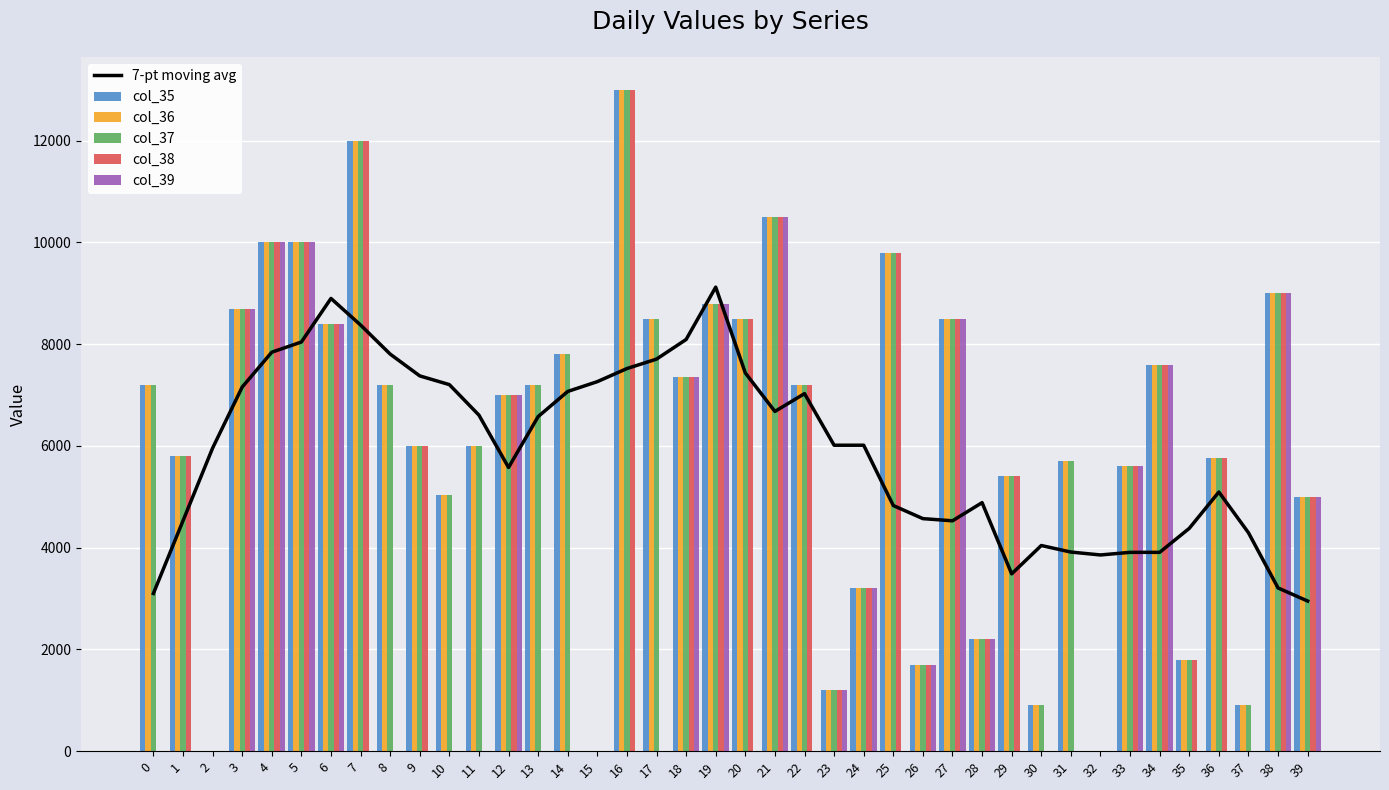

What is the difference between the col_35 values at 19 and 11?

2800